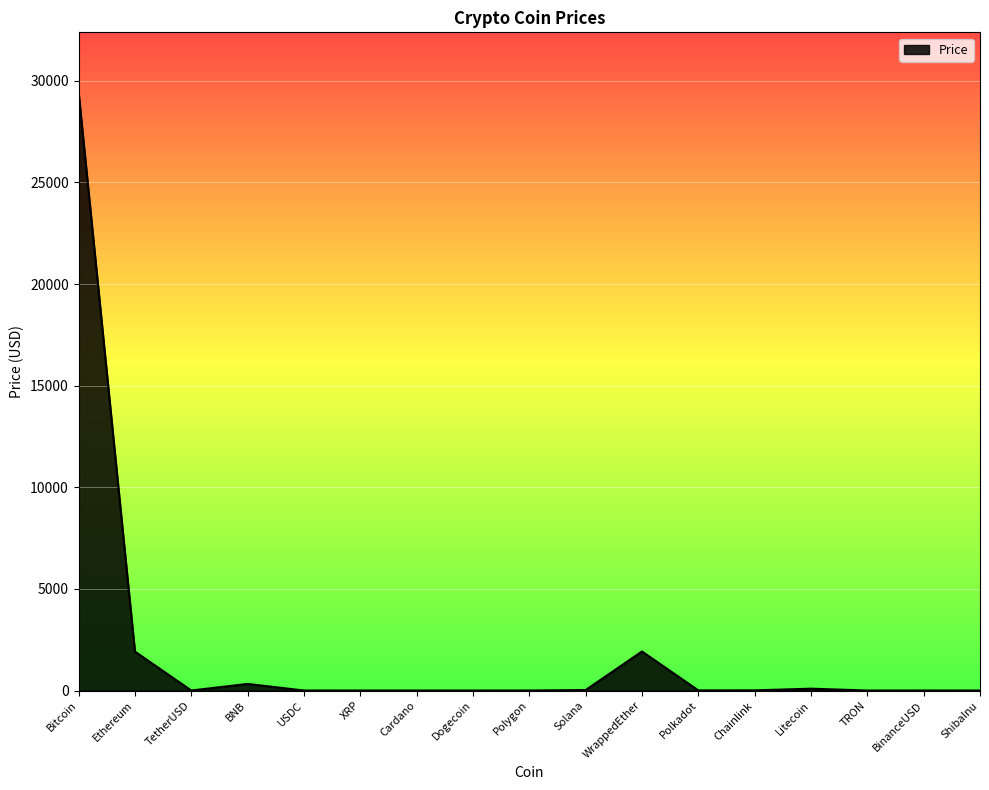

What is the change in value from Ethereum to Polkadot?

-1910.3